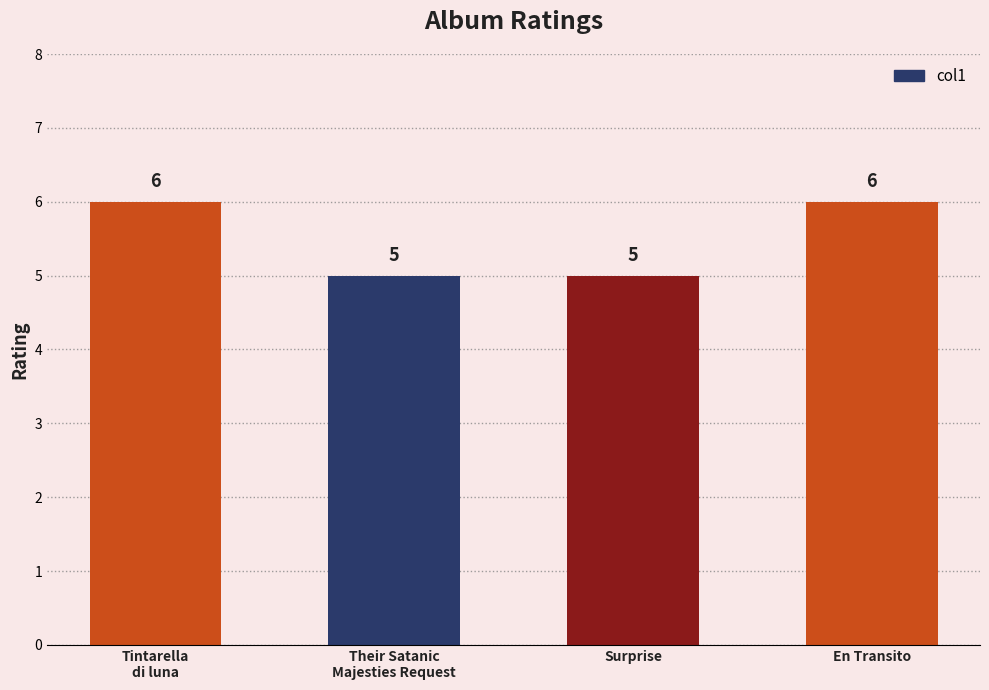

What is the greatest value displayed?

6